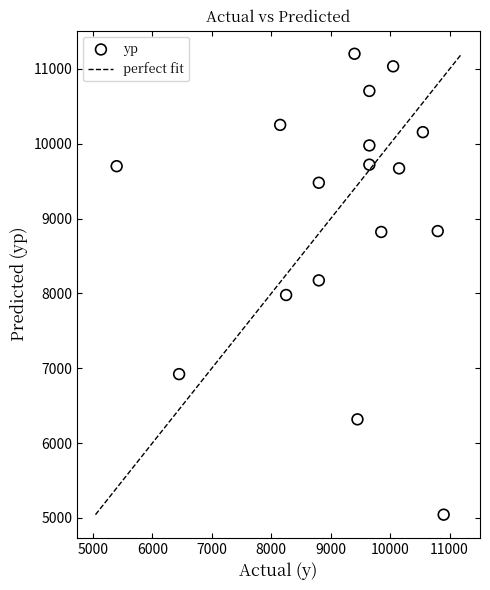

What is the range of Y values (max minus min)?

6159.2